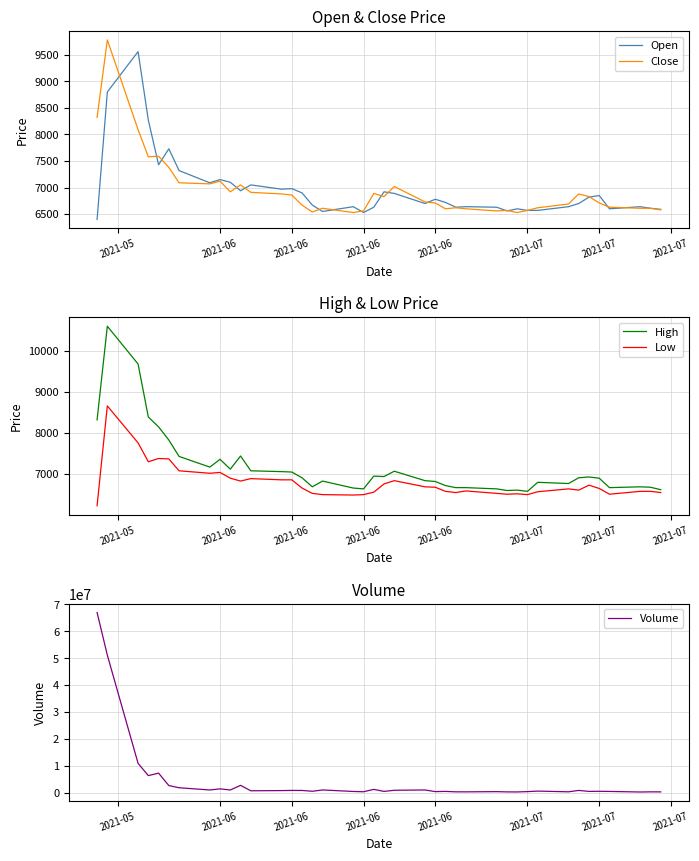

What is the label of the 5th point from the left?

2021-06